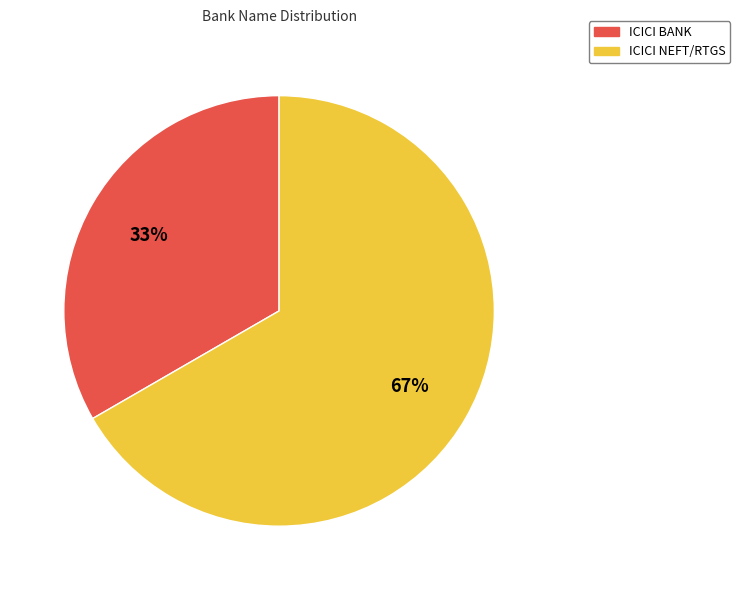

Combined, do ICICI NEFT/RTGS and ICICI BANK account for over 50%?

Yes